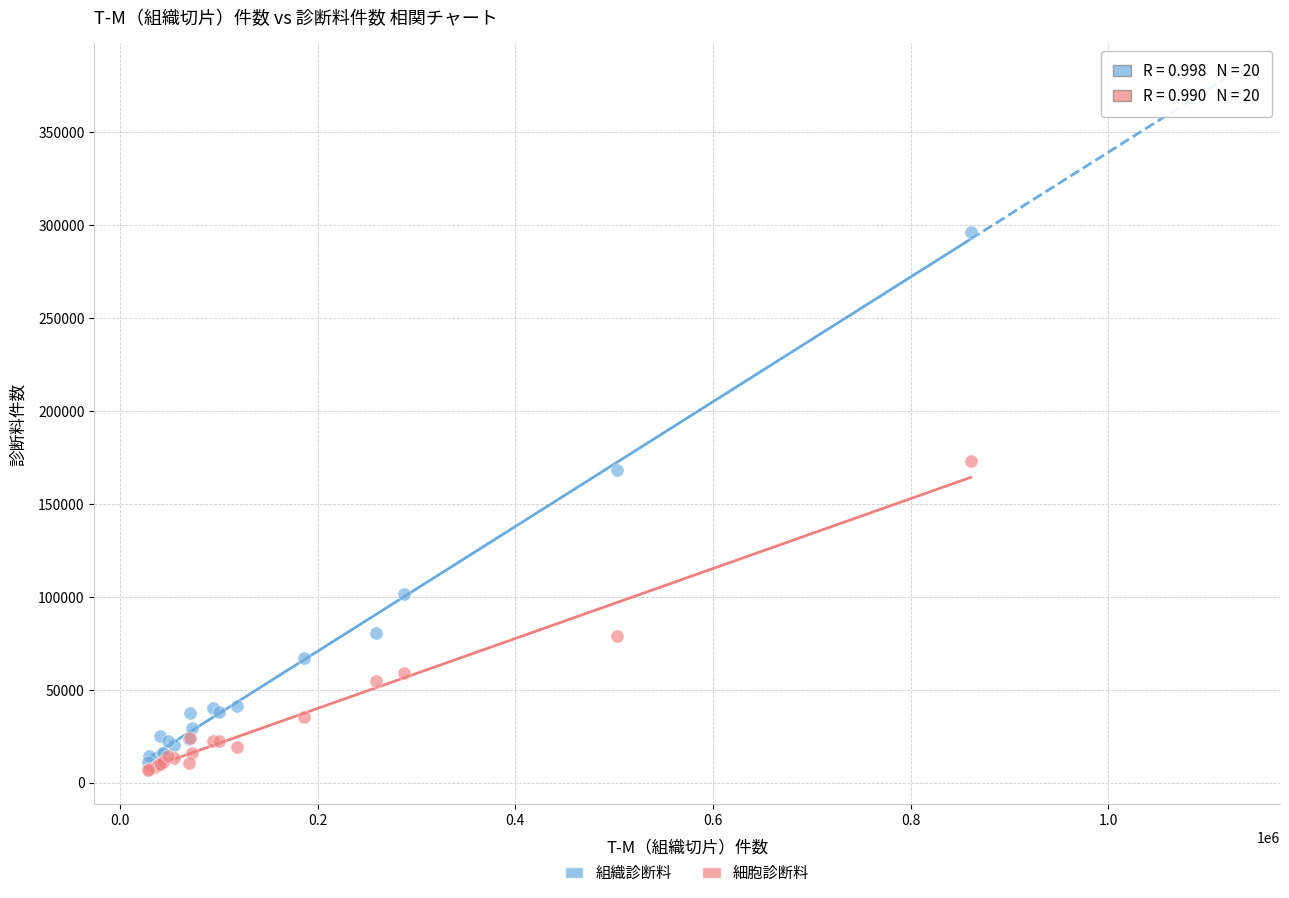

In the 組織診断料 series, what Y value is closest to 153783?

168313